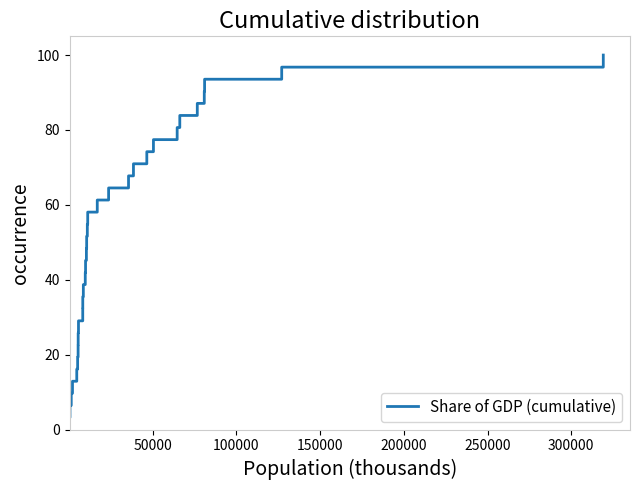

The chart shows a value of 15.6 at Norway. True or false?

True